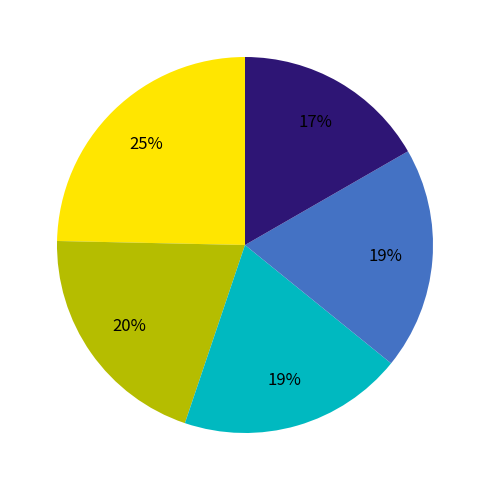

To the nearest percent, what is the average slice percentage?

20%